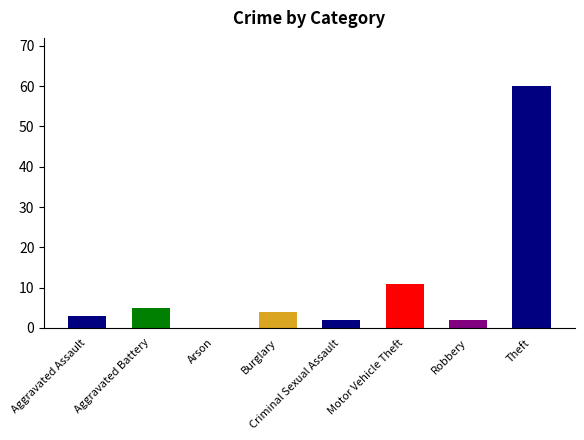

The chart shows a value of 2 at Robbery. True or false?

True